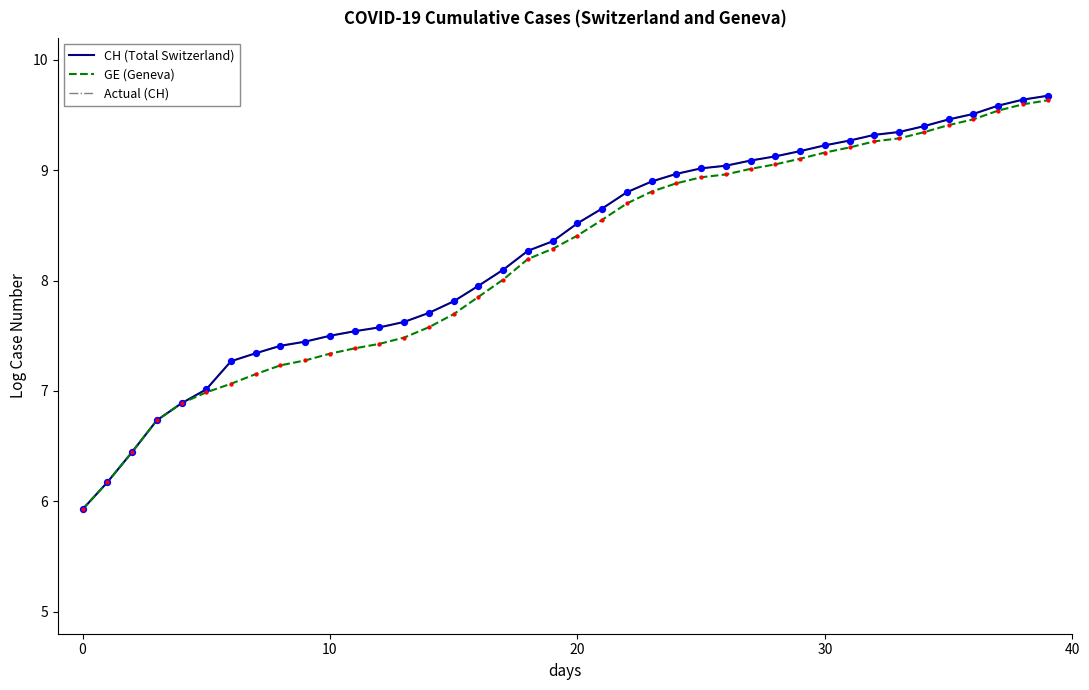

Is this an area chart (filled region under the line)?

No